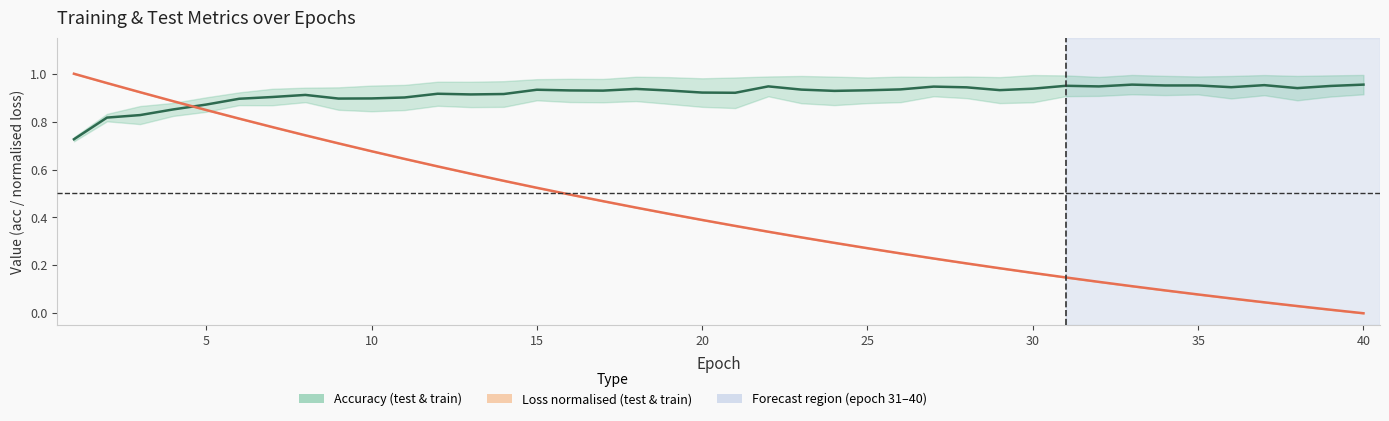

Which series has the largest range (max minus min)?

test_loss / train_loss band (normalised)